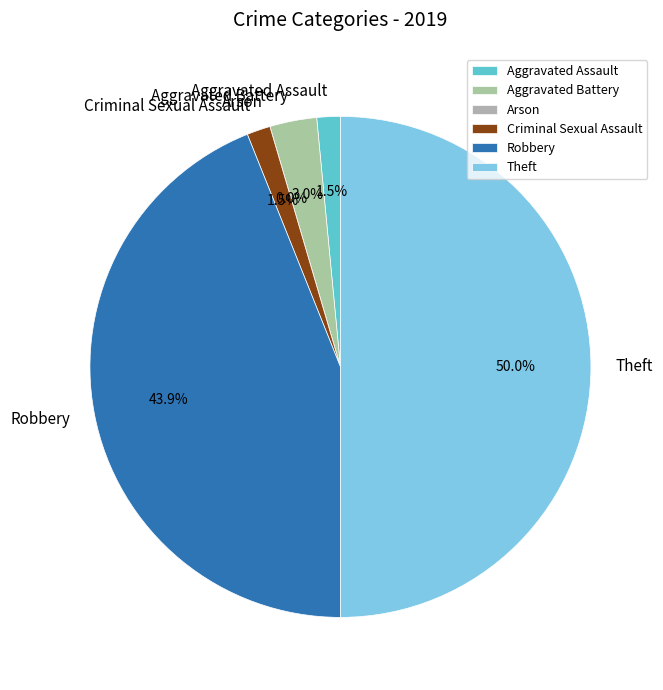

Rank the categories by value from lowest to highest.

Arson, Aggravated Assault, Criminal Sexual Assault, Aggravated Battery, Robbery, Theft